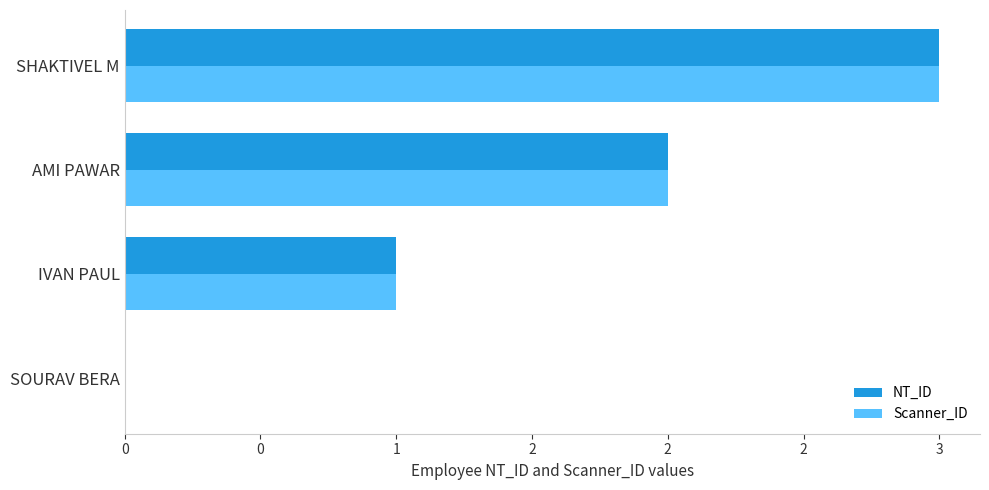

What are all the series names shown in the legend?

NT_ID, Scanner_ID